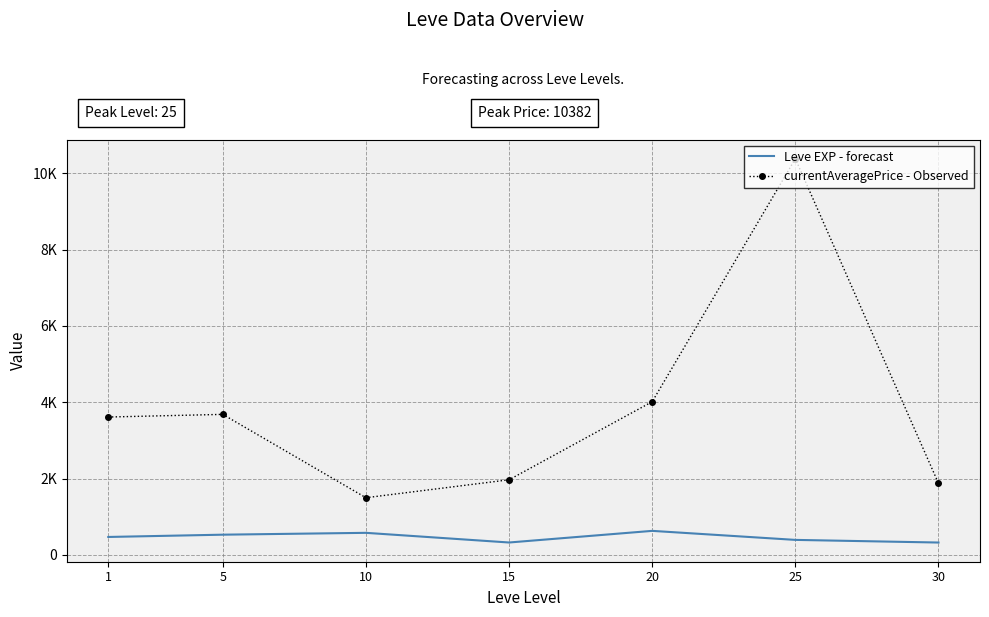

Reading left to right, what are all the values shown in this chart?

Leve EXP - forecast: 468.5	528.3	576.7	323.3	628.3	391.7	322.5
currentAveragePrice - Observed: 3611.9	3681.6	1496.9	1967.5	4013.5	10381.5	1873.8